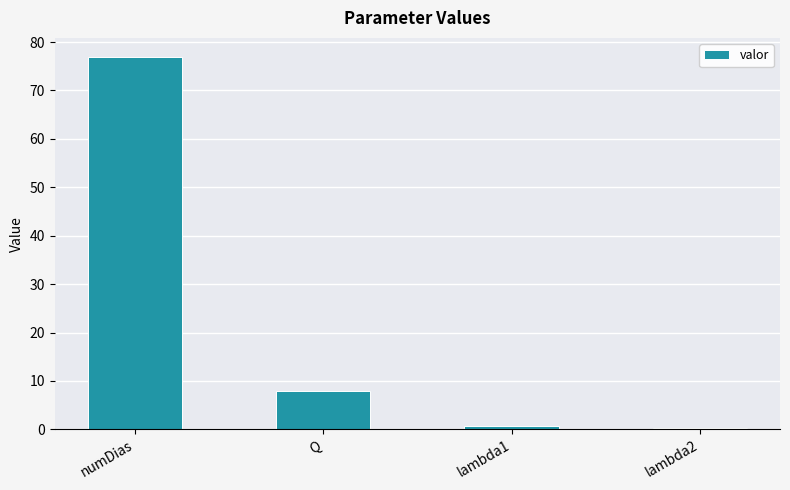

What is the label of the 1st bar from the right?

lambda2